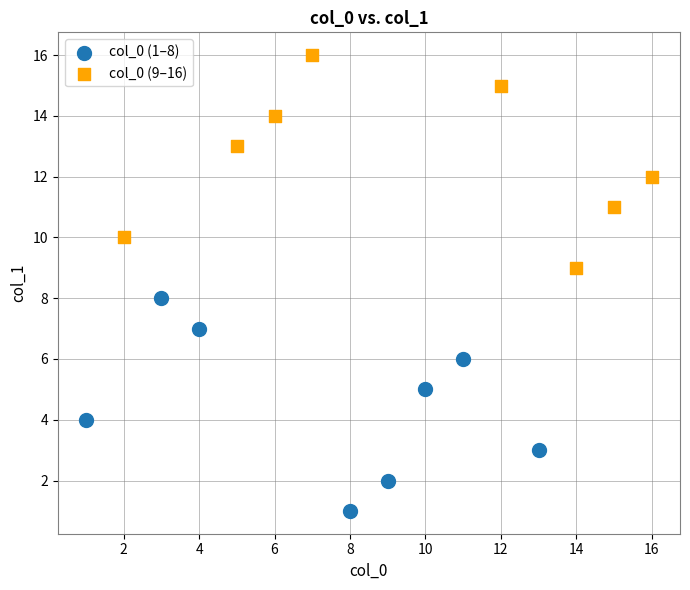

What are all the series names shown in the legend?

col_0 (1–8), col_0 (9–16)